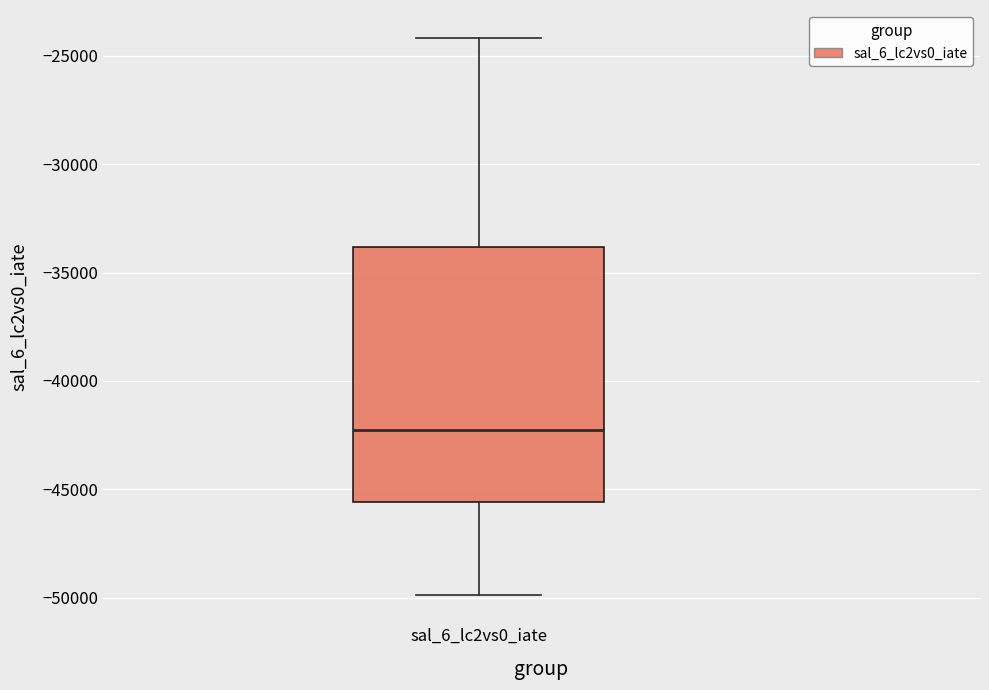

Transcribe this box plot: give where the median line is, the range the box spans, and where the two whiskers end, as read against the y-axis. The values are not printed on the chart, so give them approximately, as read against the axis.

median -42500, box -45500 to -34000, whiskers -50000 to -24000